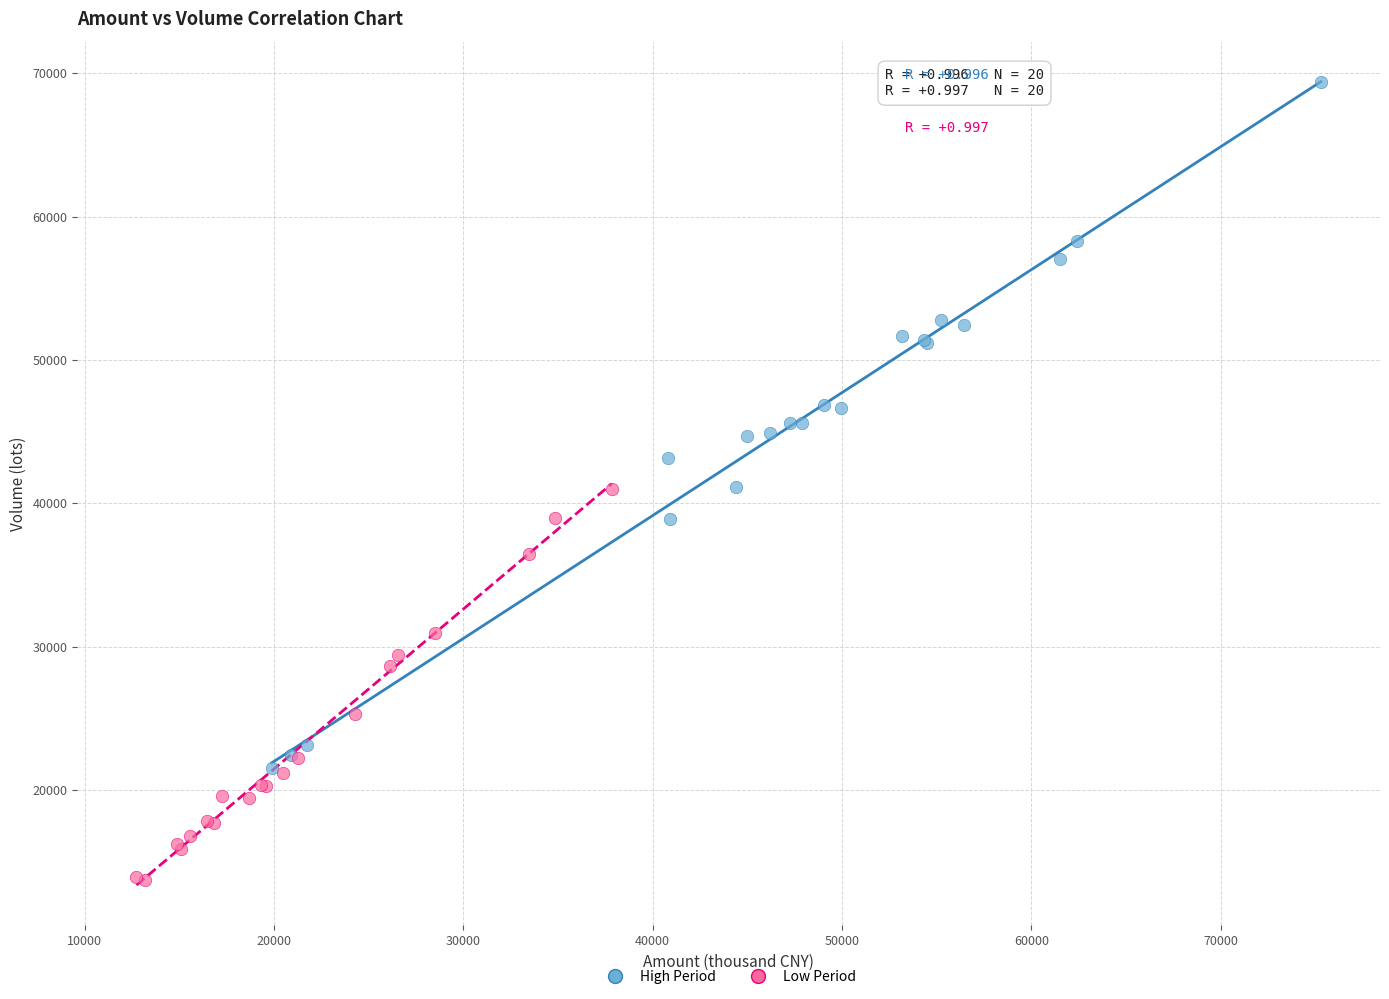

Which series reaches the maximum Y coordinate?

High Period